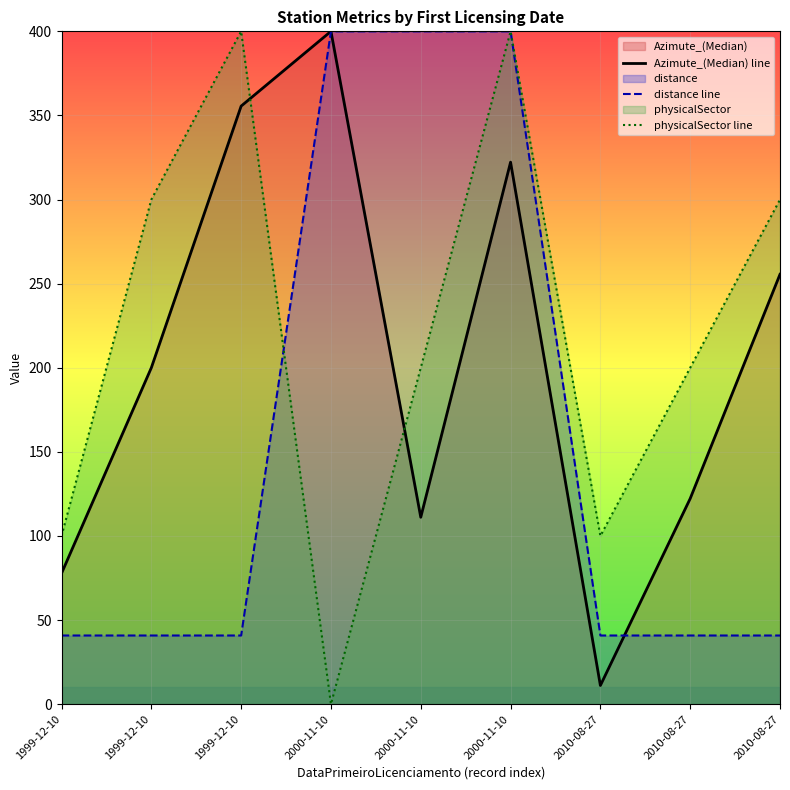

What is the label of the 7th point from the right?

1999-12-10